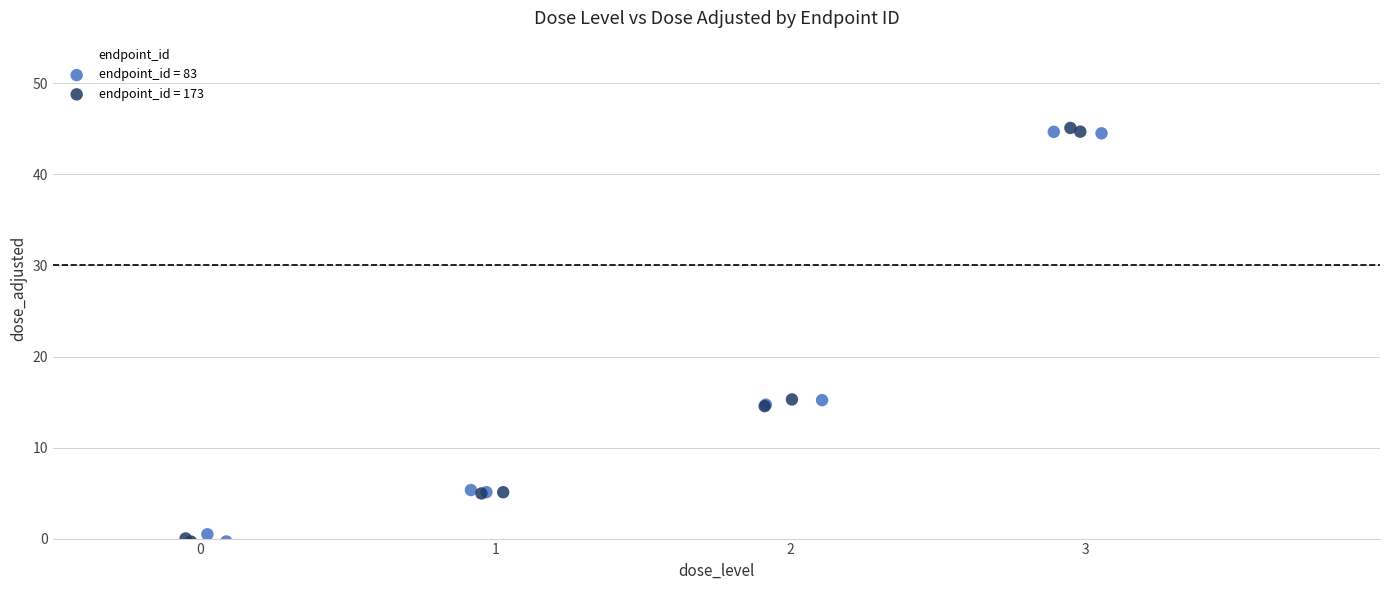

Which series has the largest Y range (max minus min)?

endpoint_id = 173